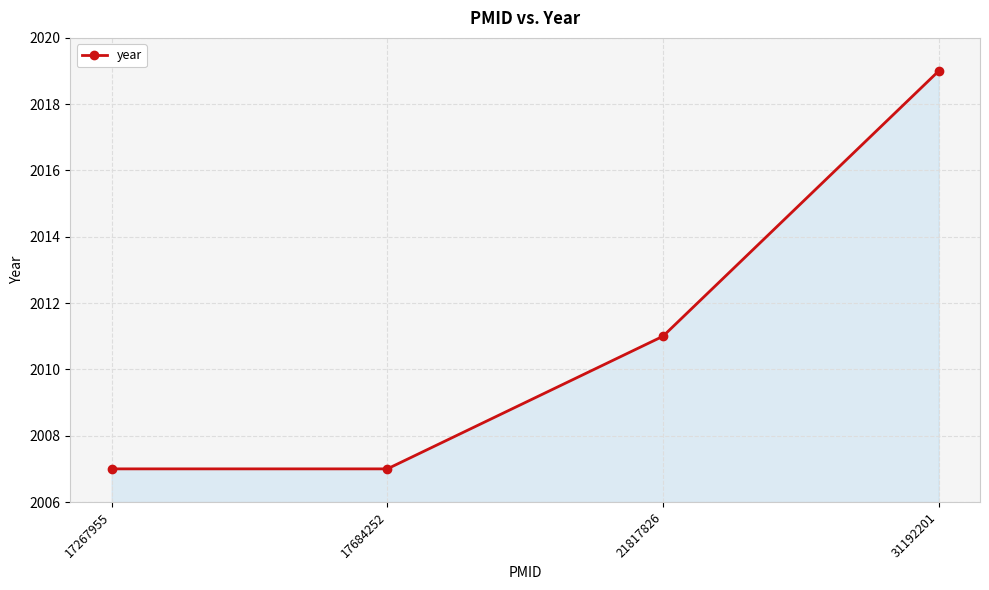

Read the value at 17267955.

2007